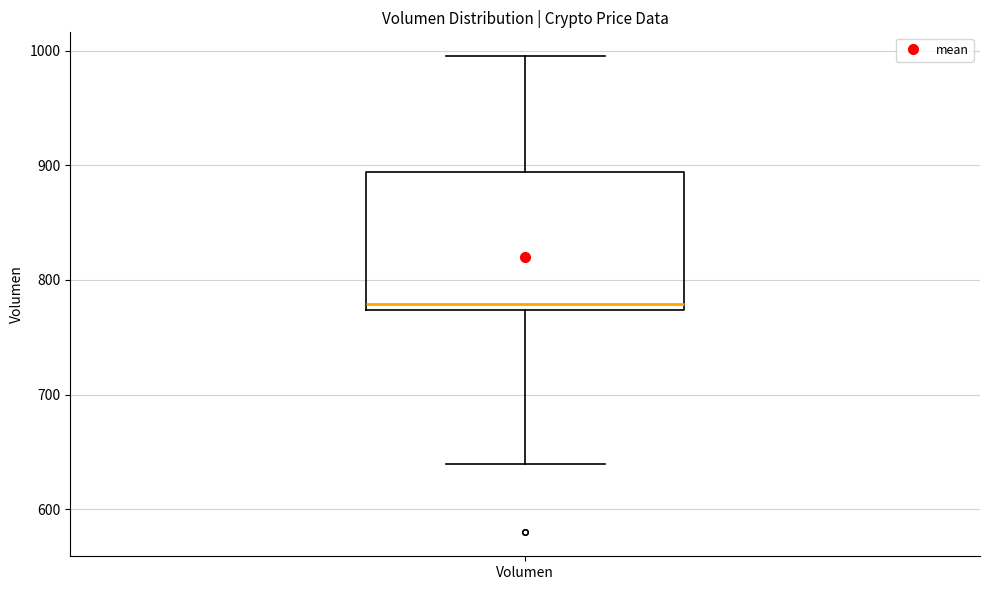

Read this box plot against the y-axis: the position of the median line, the range covered by the box, and the ends of both whiskers. The values are not printed on the chart, so give them approximately, as read against the axis.

median 780, box 770 to 890, whiskers 640 to 1000